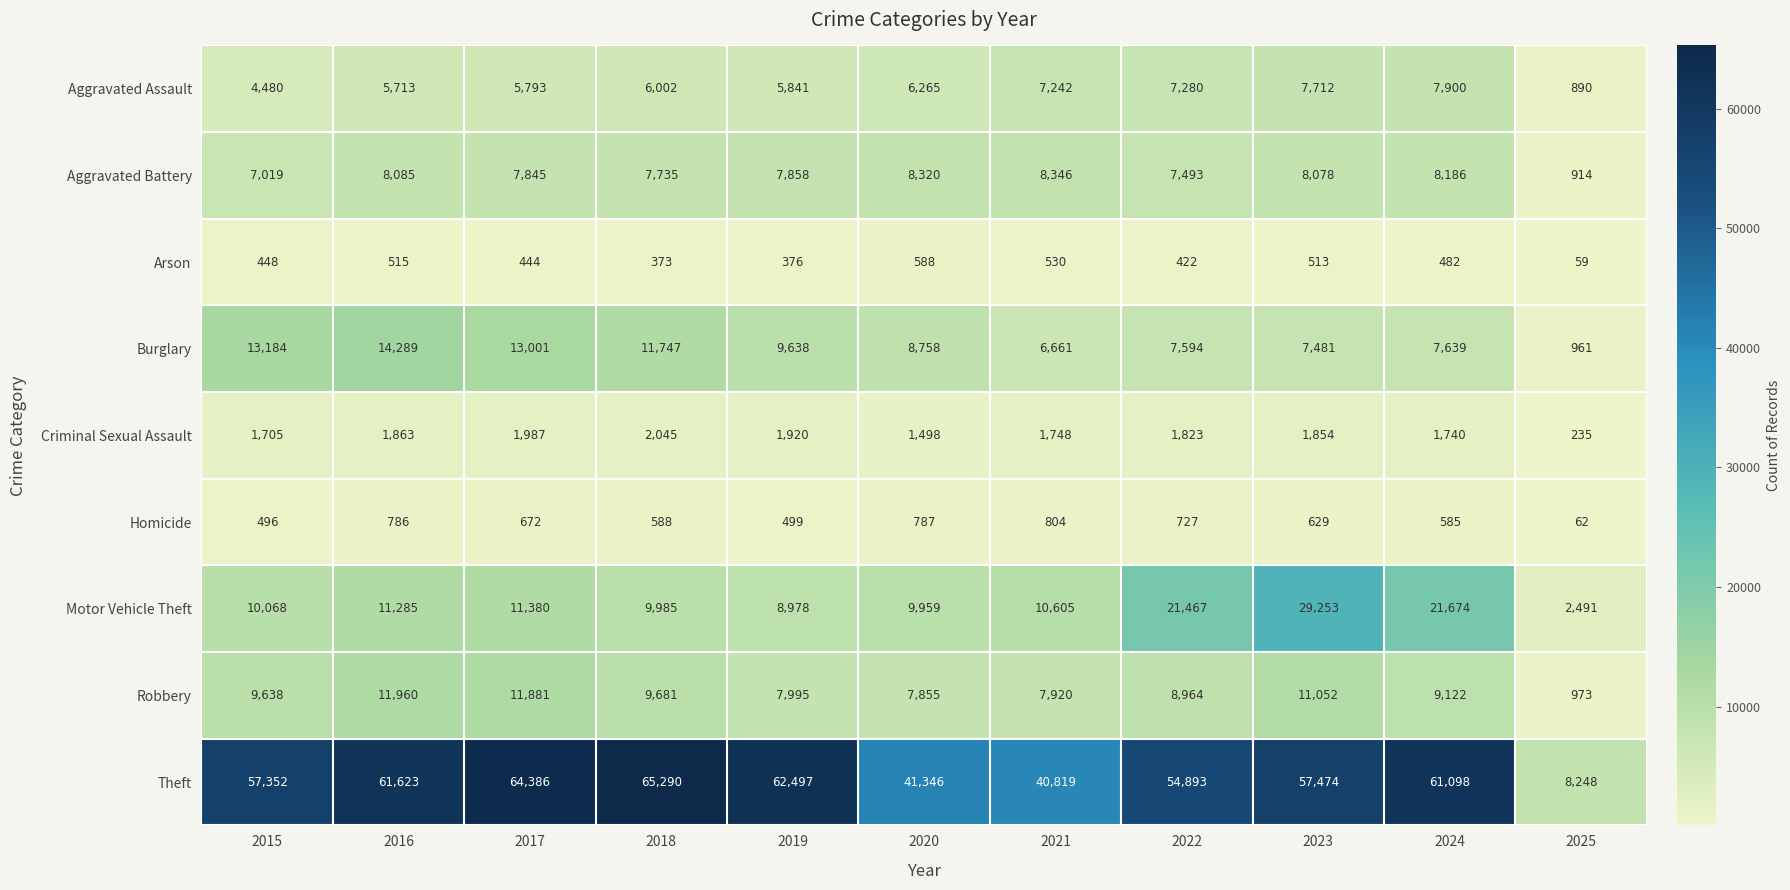

What is the difference between the highest and lowest values at 2025?

8189